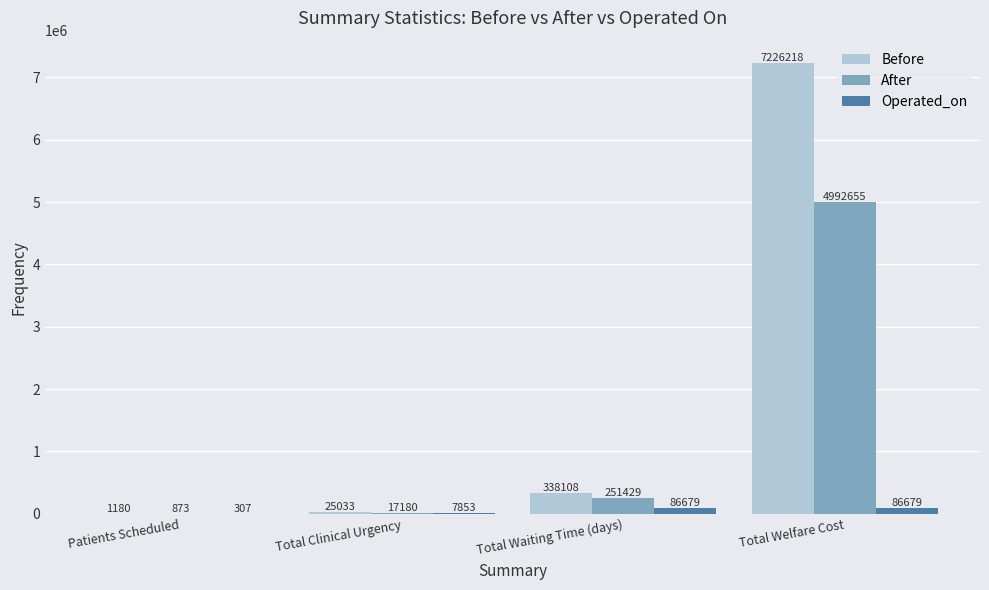

What is the maximum value for After?

4992655